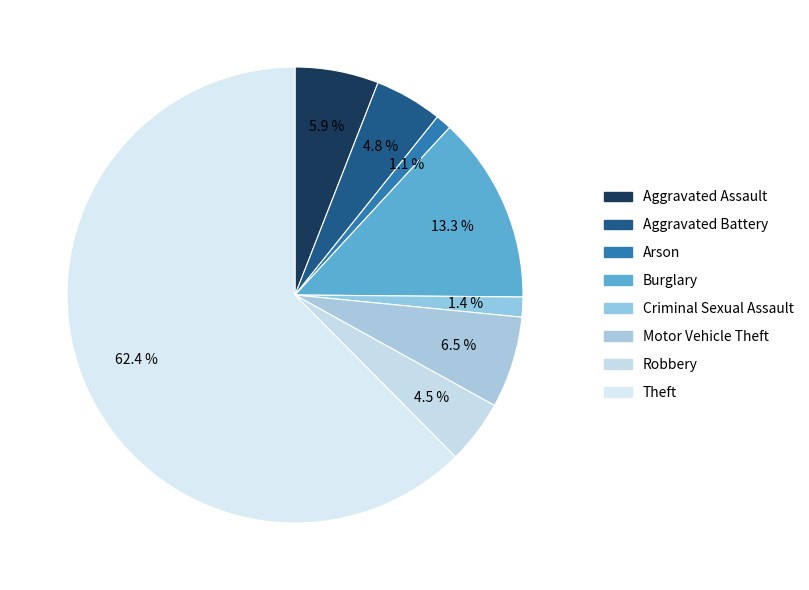

What percentage is the Robbery slice, to the nearest percent?

5%